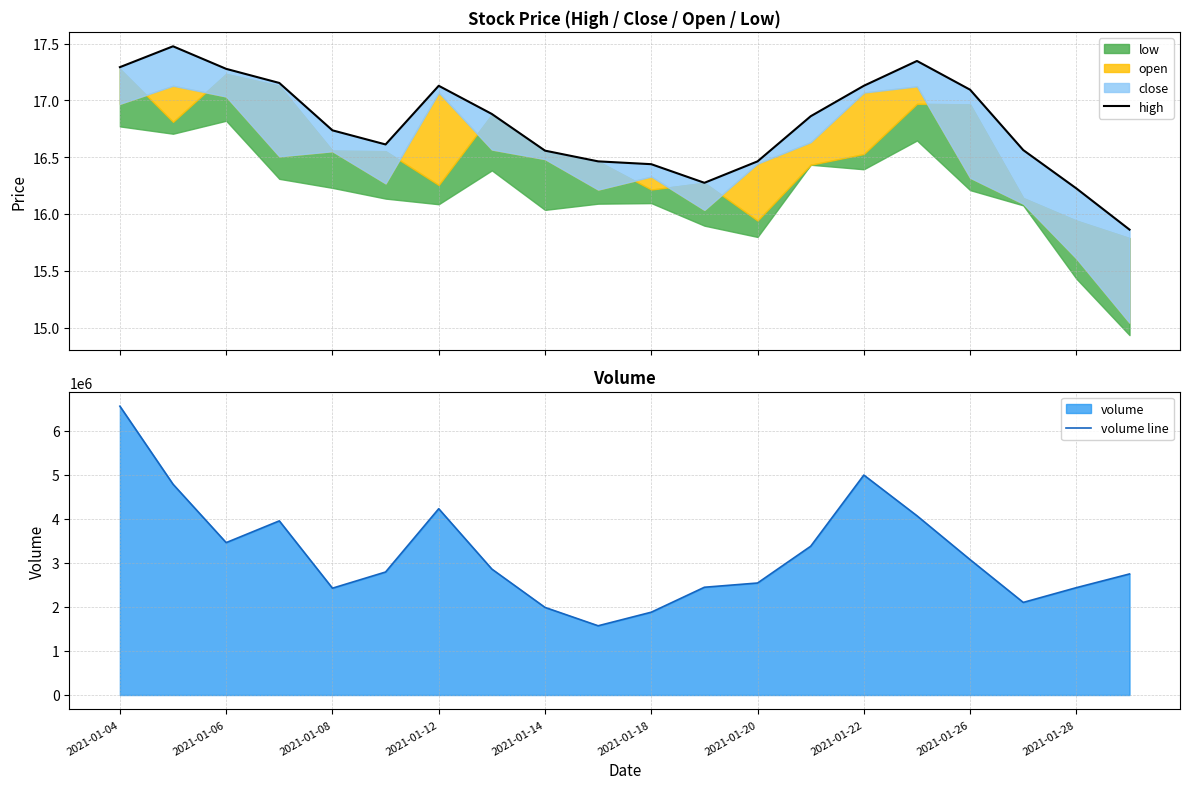

What is the minimum value for volume line?

1570803